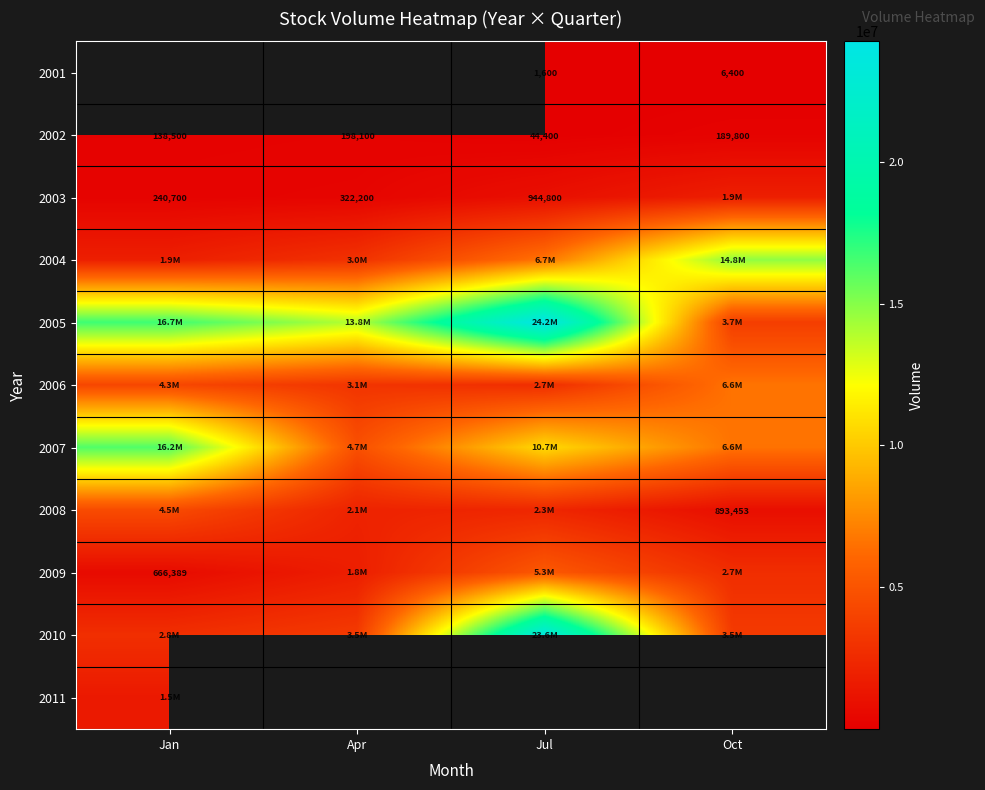

What is the approximate value of 2002 at Jan, to the nearest 100?

138500